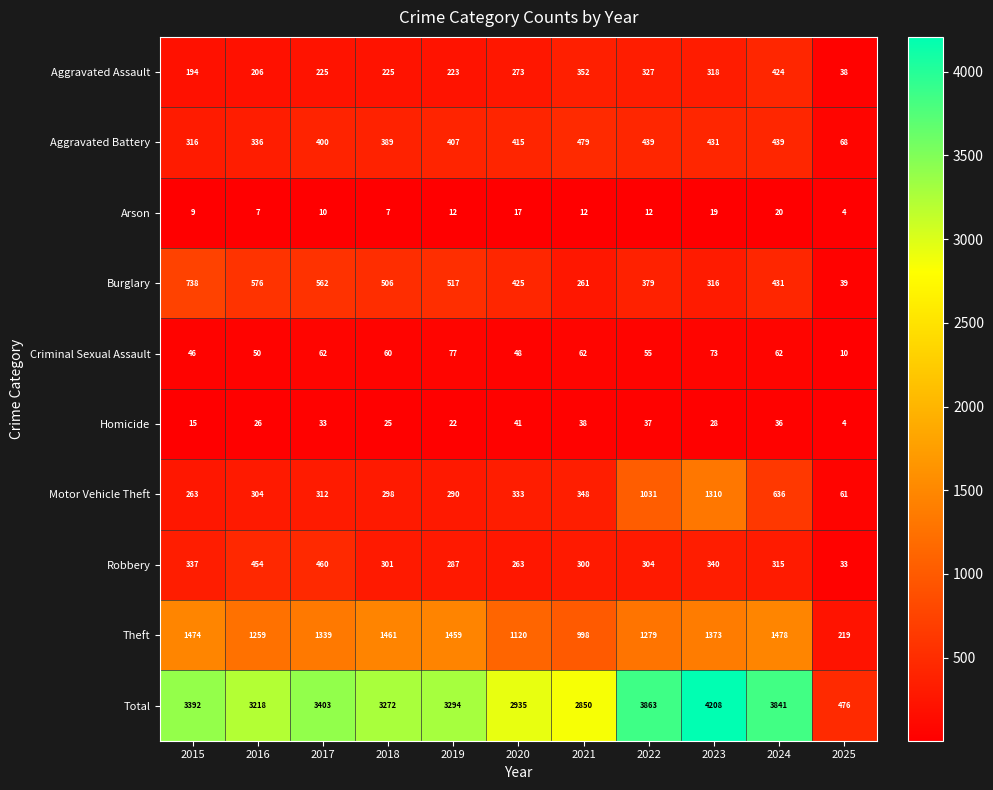

At how many categories does at least one series exceed 261?

11